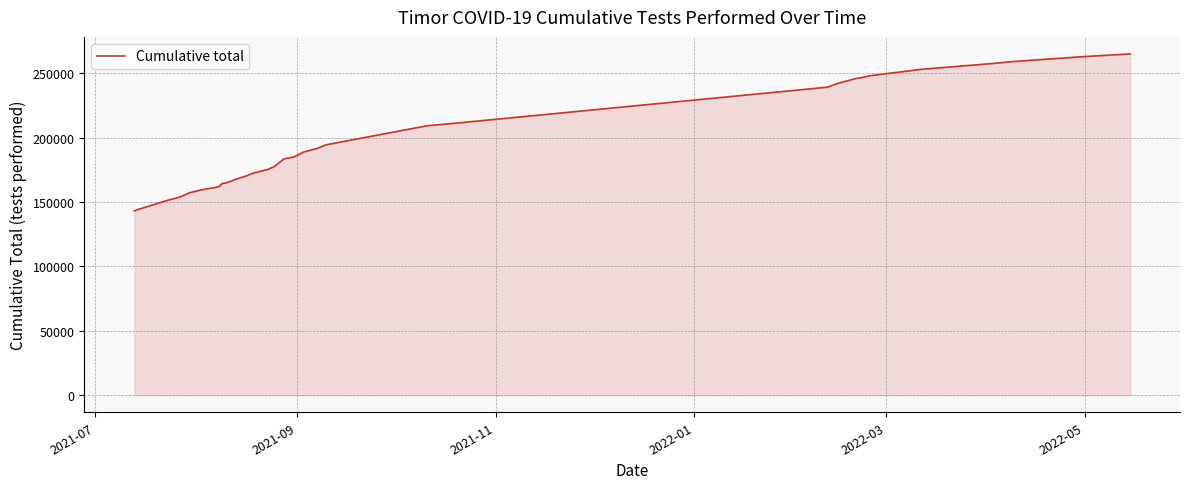

What is the smallest value displayed?

143086